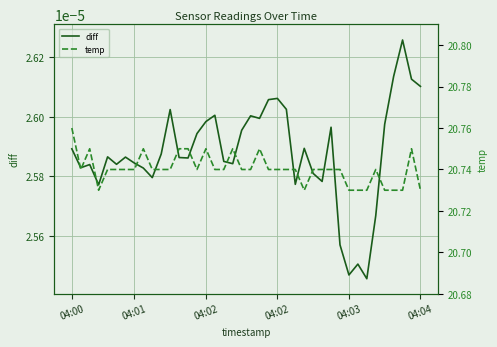

True or false: temp and diff cross at least once.

False